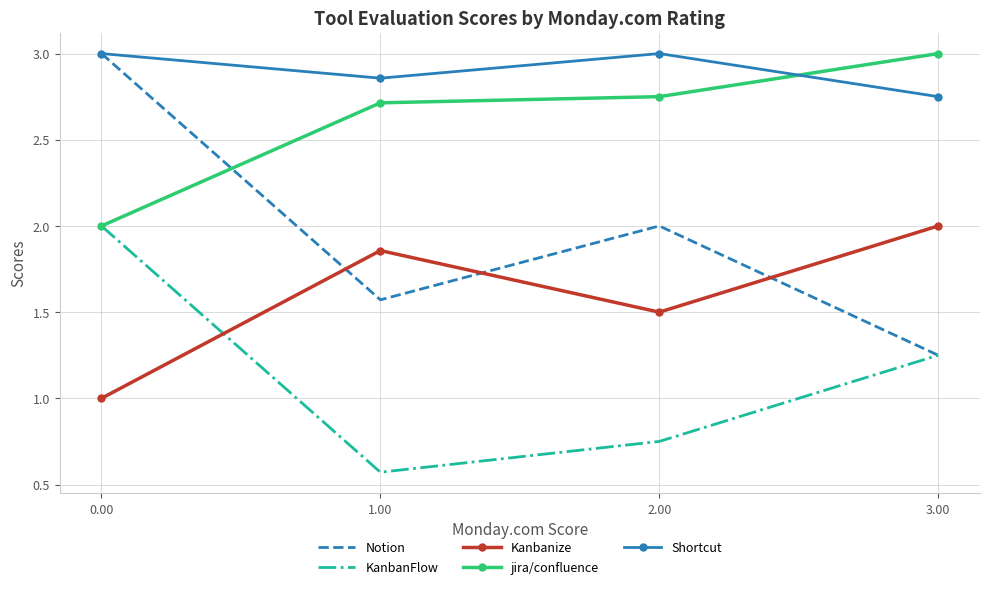

What is the total value across all series at 1.00?

9.6